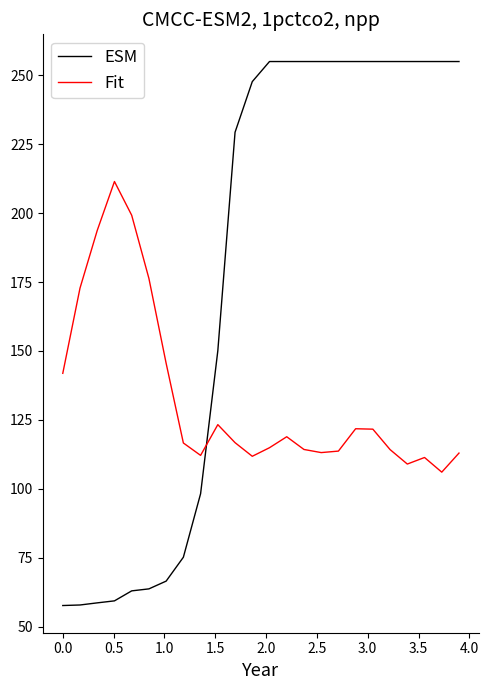

Rank the series by their maximum value, from highest to lowest.

ESM, Fit